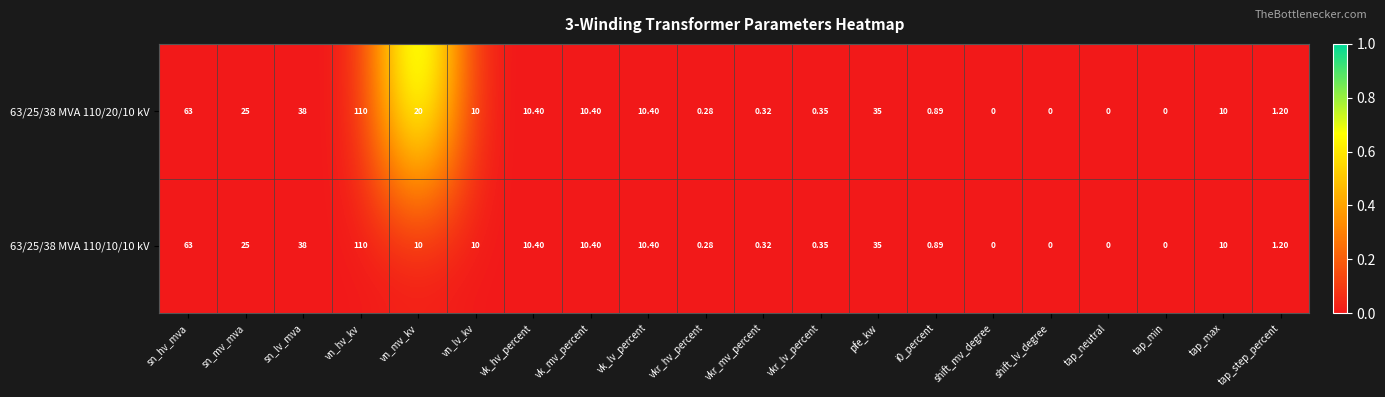

At which label is 63/25/38 MVA 110/10/10 kV closest to 55?

sn_hv_mva